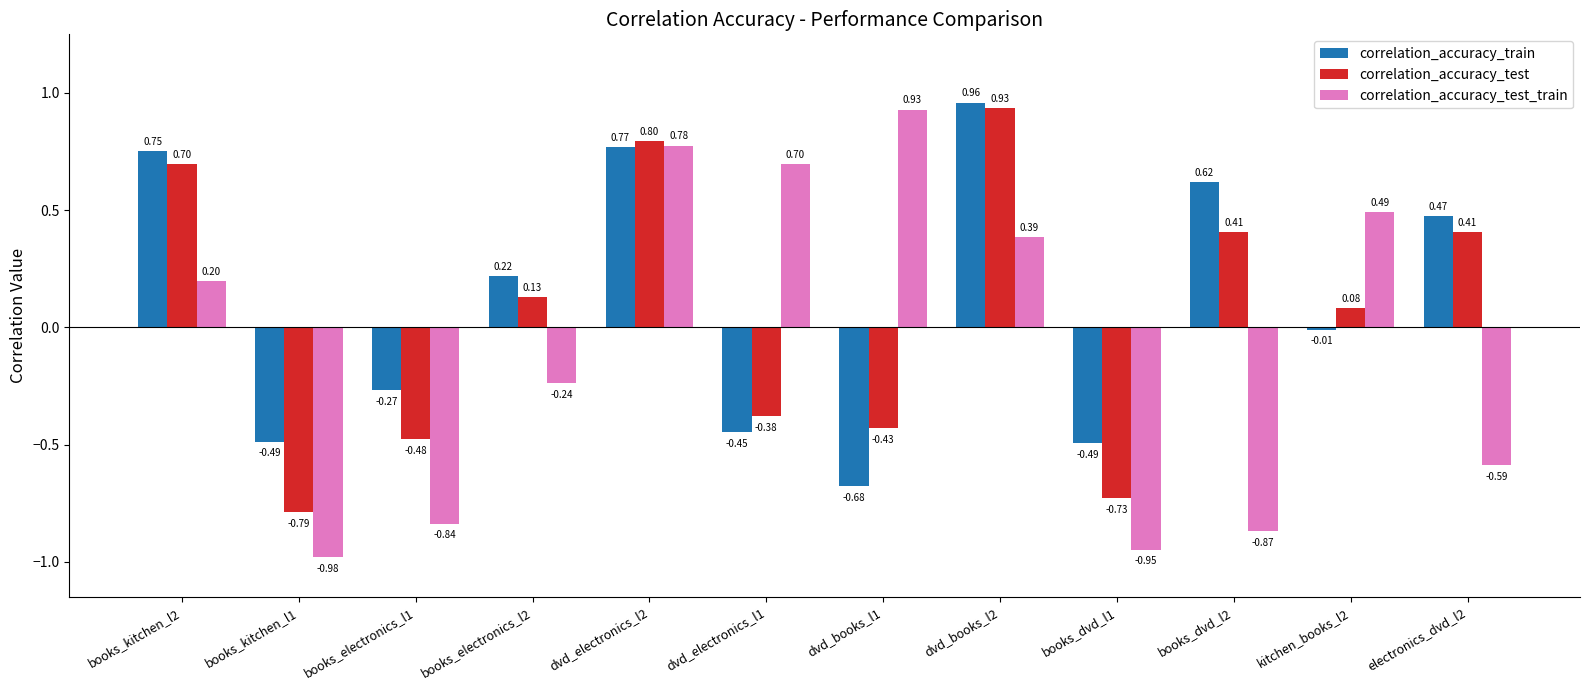

At how many categories does at least one series exceed 0?

9